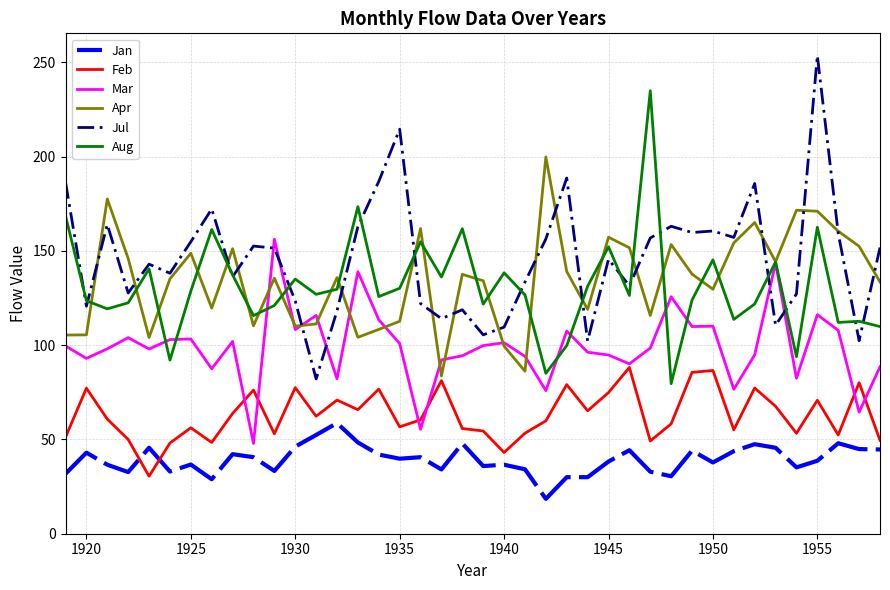

Which series has the widest spread of values?

Jul